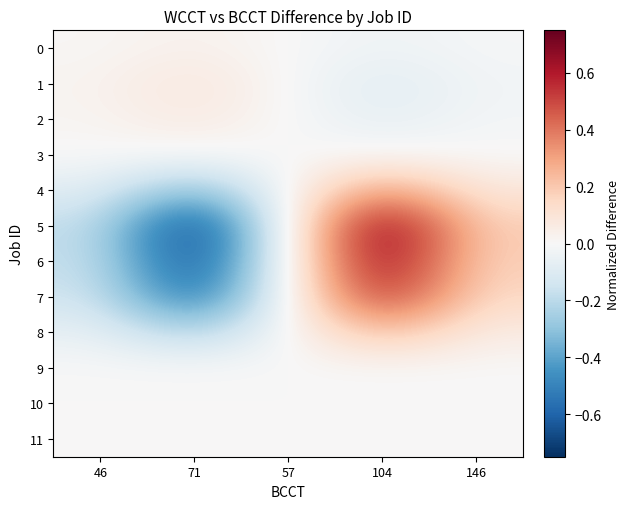

Reading left to right, transcribe all the data shown in this chart.

0: 46=0.0	71=0.0	57=-0.0	104=-0.0	146=-0.0
1: 46=0.0	71=0.1	57=-0.0	104=-0.1	146=-0.0
2: 46=0.0	71=0.1	57=-0.0	104=-0.1	146=-0.0
3: 46=-0.0	71=-0.0	57=0.0	104=0.0	146=0.0
4: 46=-0.1	71=-0.3	57=0.0	104=0.3	146=0.1
5: 46=-0.2	71=-0.8	57=0.0	104=0.8	146=0.2
6: 46=-0.2	71=-0.7	57=0.0	104=0.7	146=0.2
7: 46=-0.1	71=-0.6	57=0.0	104=0.6	146=0.1
8: 46=-0.1	71=-0.2	57=0.0	104=0.2	146=0.1
9: 46=-0.0	71=-0.0	57=0.0	104=0.0	146=0.0
10: 46=0.0	71=0.0	57=-0.0	104=-0.0	146=-0.0
11: 46=0.0	71=0.0	57=-0.0	104=-0.0	146=-0.0